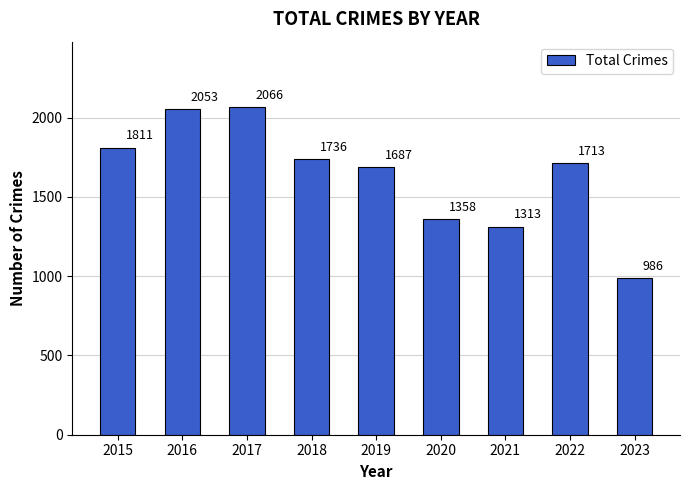

The chart shows a value of 884 at 2016. True or false?

False